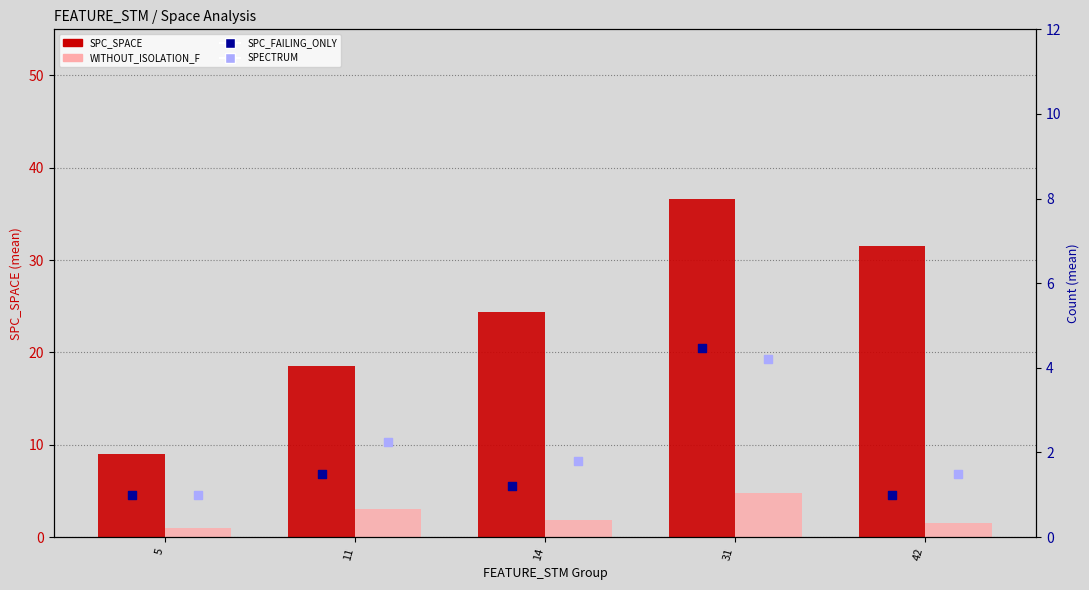

At how many categories does at least one series exceed 6?

5